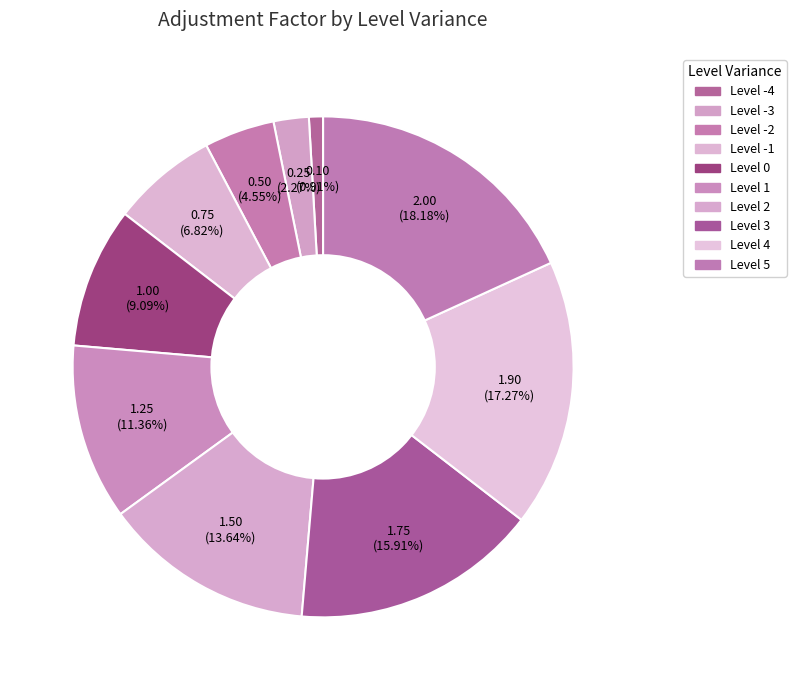

Count the number of slices in the pie.

10